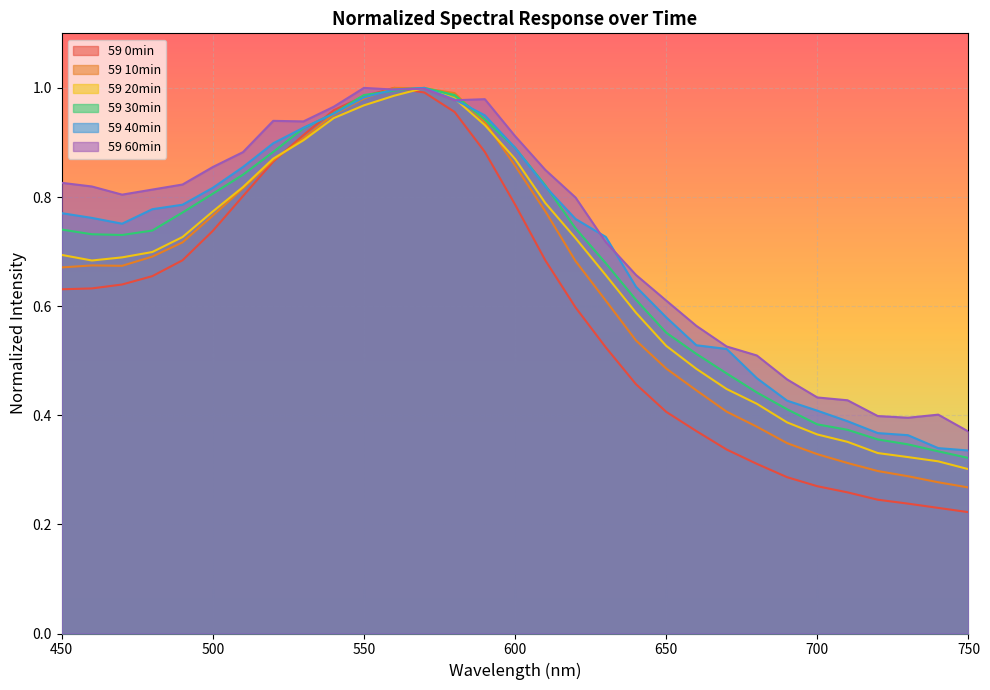

What is the value of the 60min point at the 20th from the left?

0.7